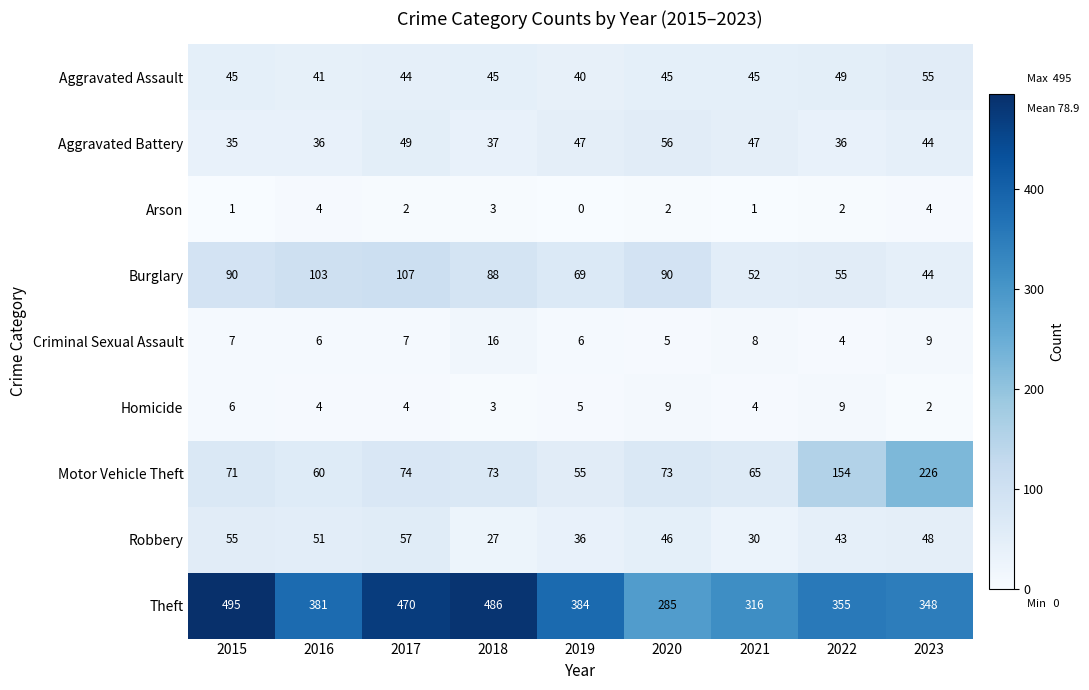

The value of Criminal Sexual Assault at 2021 is 5. True or false?

False